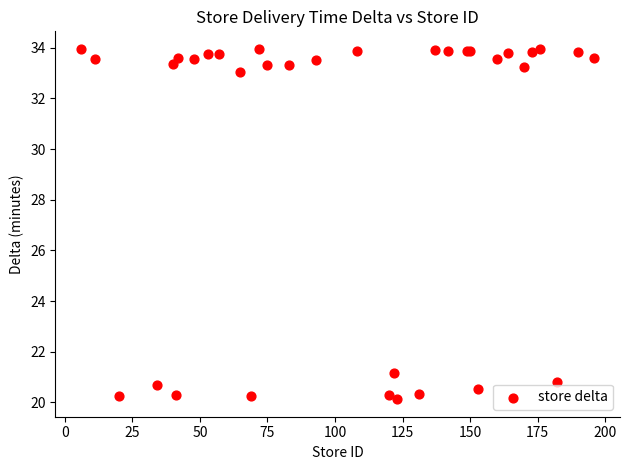

What Y value in the scatter plot is closest to 27?

21.2